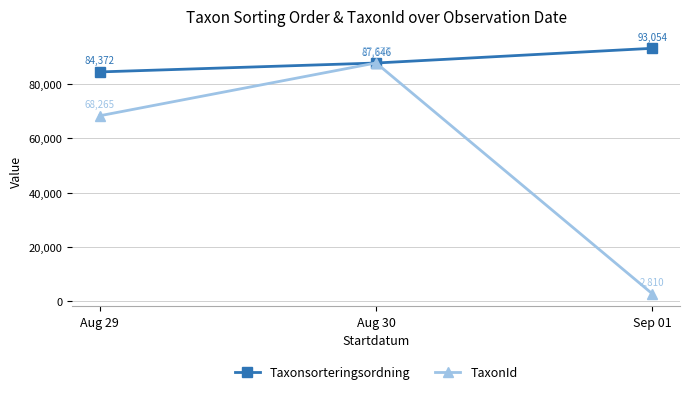

What are all the series names shown in the legend?

Taxonsorteringsordning, TaxonId